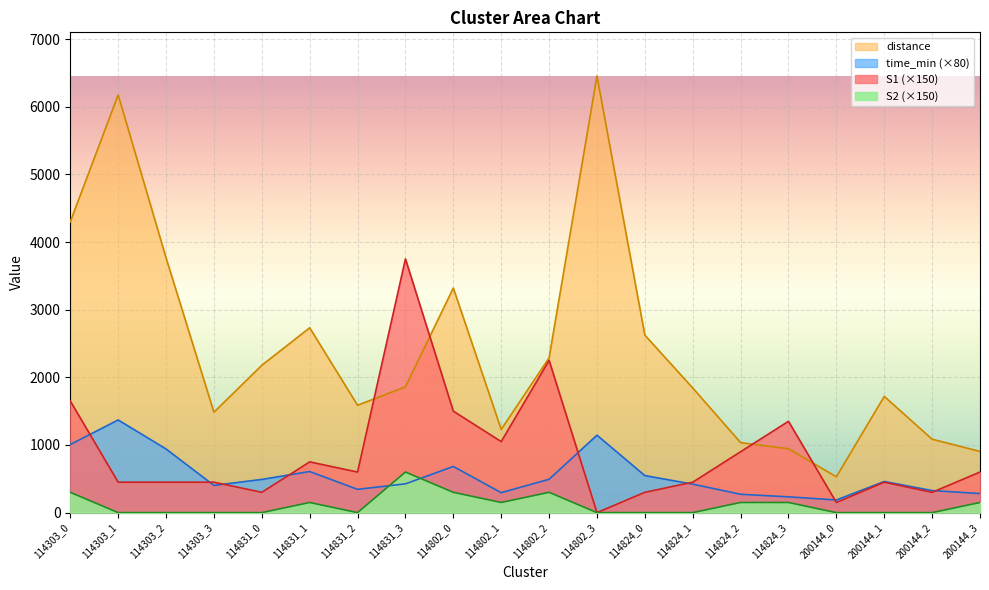

What is the sum of the distance values at 114802_0 and 114831_2?

4907.0